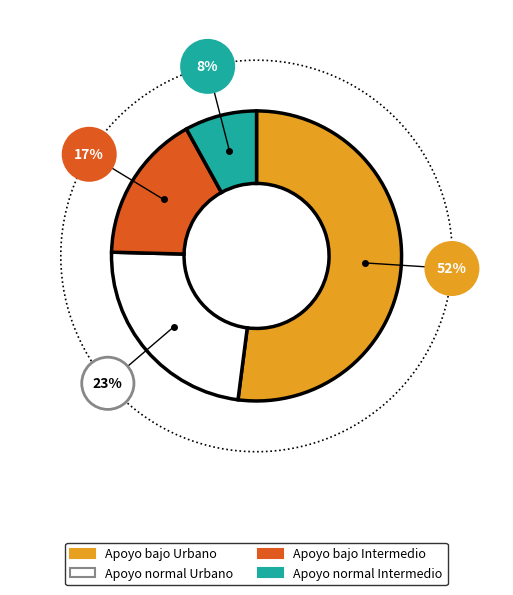

True or false: Apoyo normal (Hombre Urbano) accounts for 23% of the total.

True